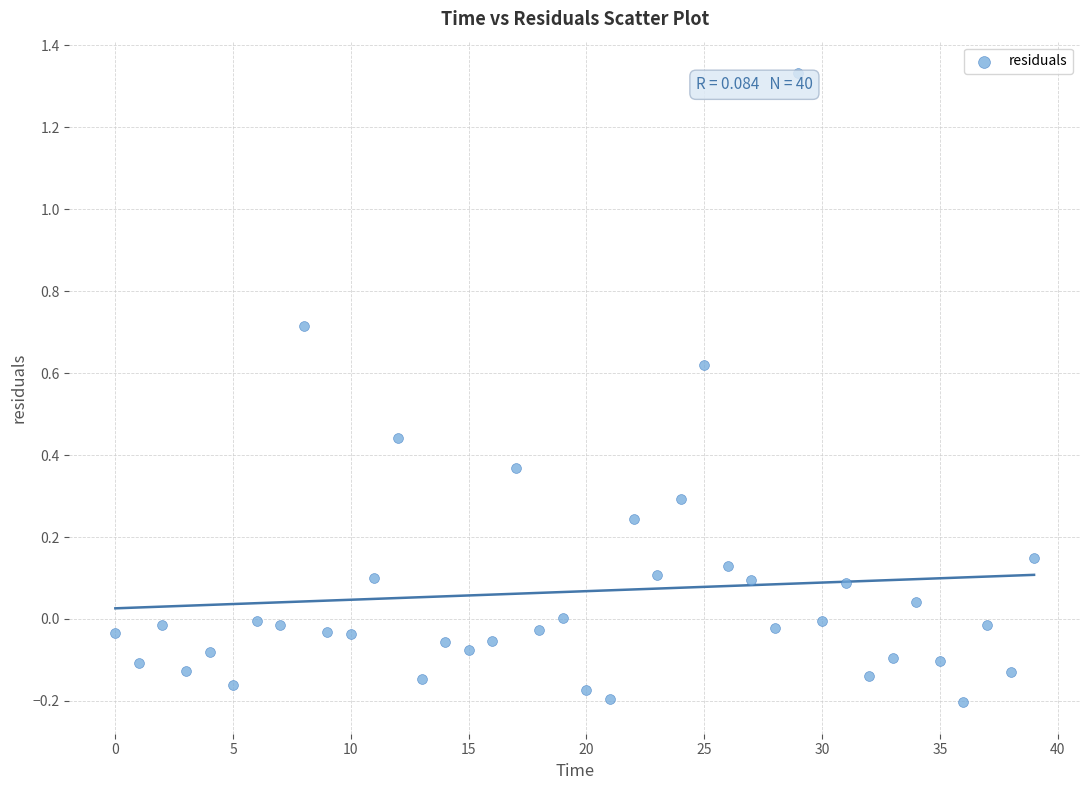

What is the range of Y values (max minus min)?

1.5